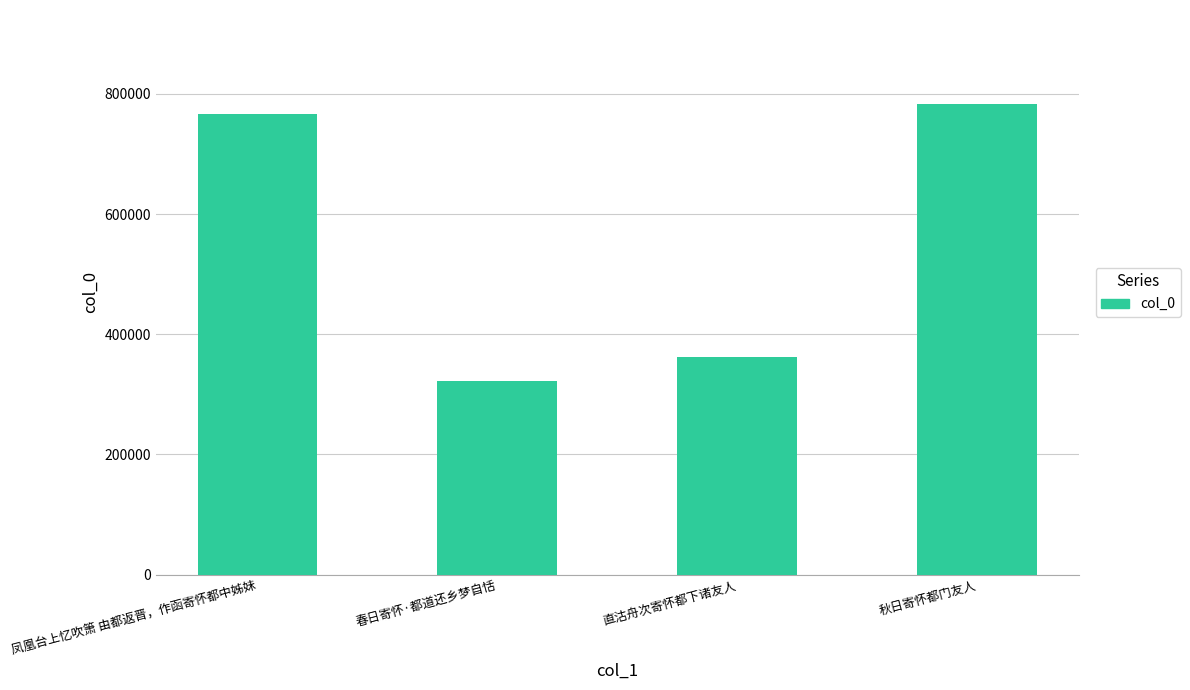

List the labels in order of value, smallest first.

春日寄怀·都道还乡梦自恬, 直沽舟次寄怀都下诸友人, 凤凰台上忆吹箫 由都返晋，作函寄怀都中姊妹, 秋日寄怀都门友人